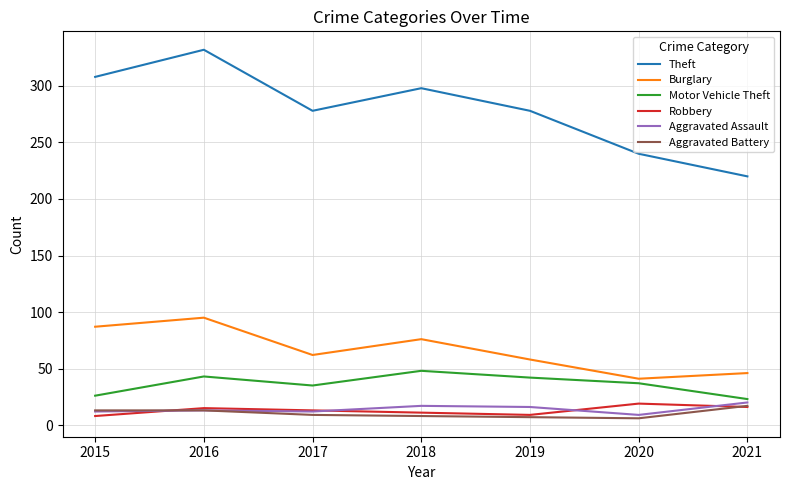

Is this an area chart (filled region under the line)?

No